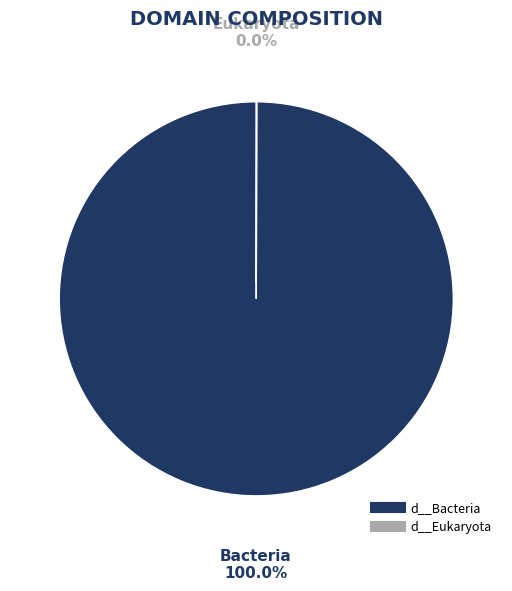

Is there a majority slice in this chart?

Yes